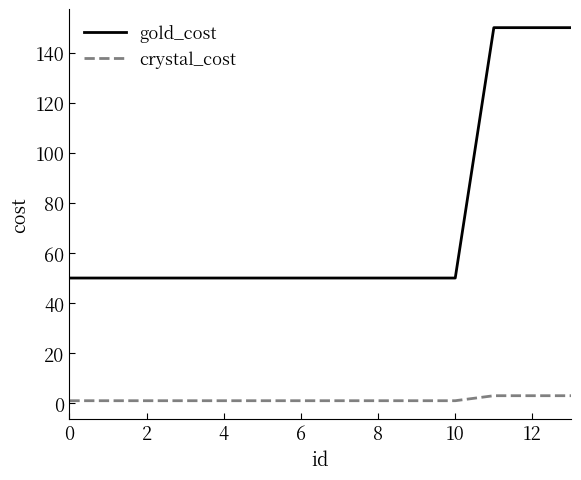

Which series has the widest spread of values?

gold_cost